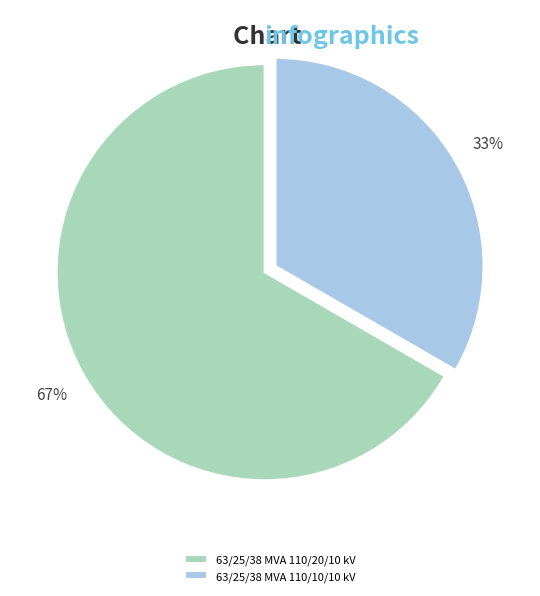

Combined, do 63/25/38 MVA 110/10/10 kV and 63/25/38 MVA 110/20/10 kV account for over 50%?

Yes